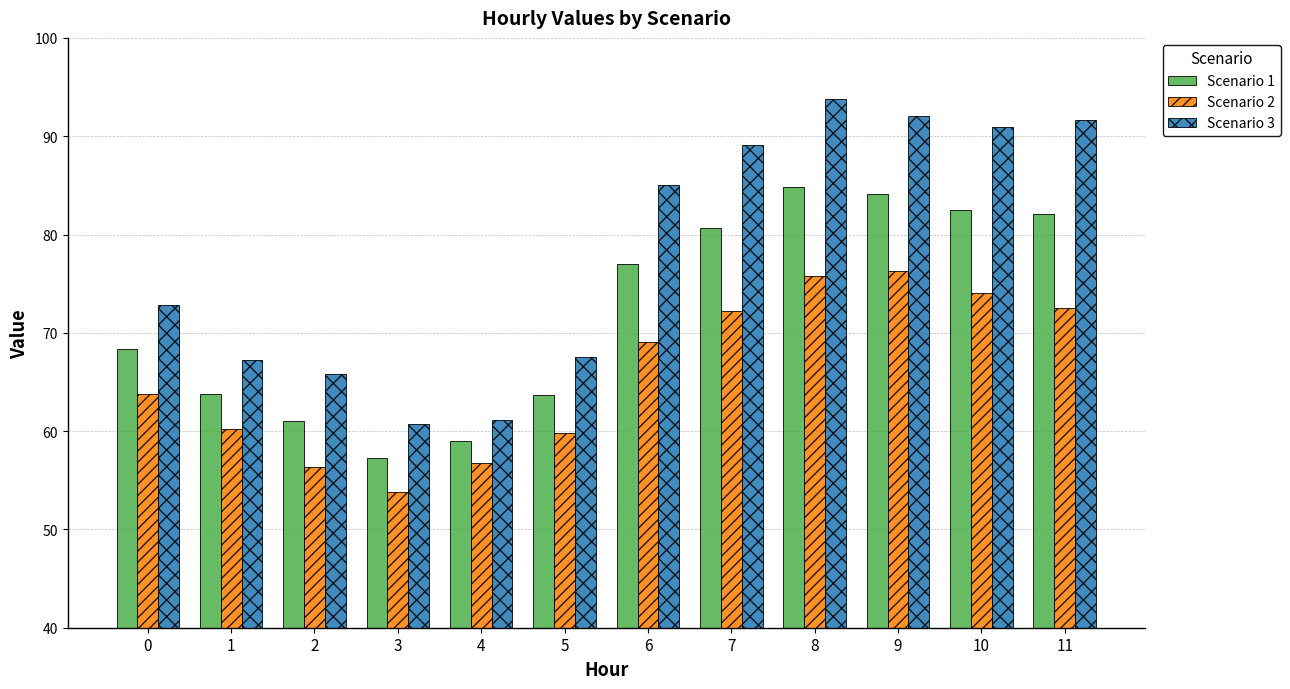

What is the average value of the Scenario 3 series?

78.2